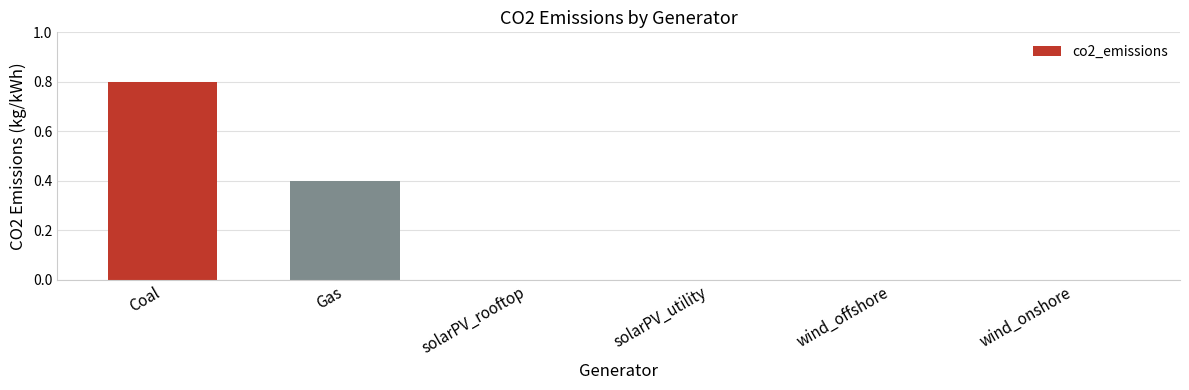

The chart shows a value of 0.0 at solarPV_utility. True or false?

True